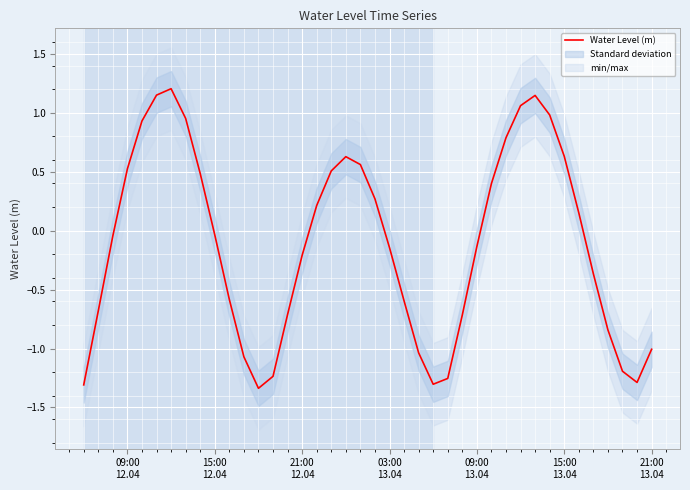

What is the maximum value for Water Level (m)?

1.2